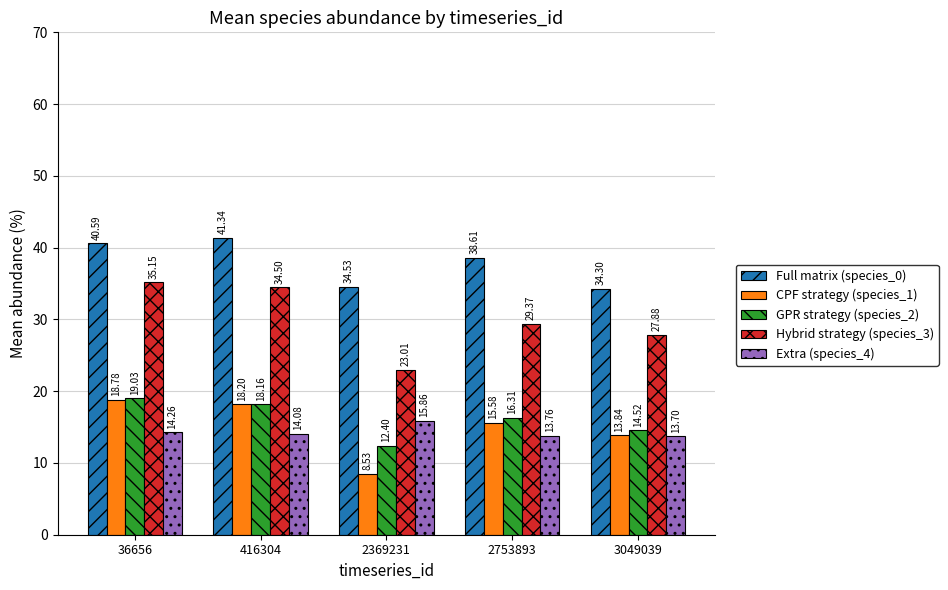

What is the total value across all series at 3049039?

104.2